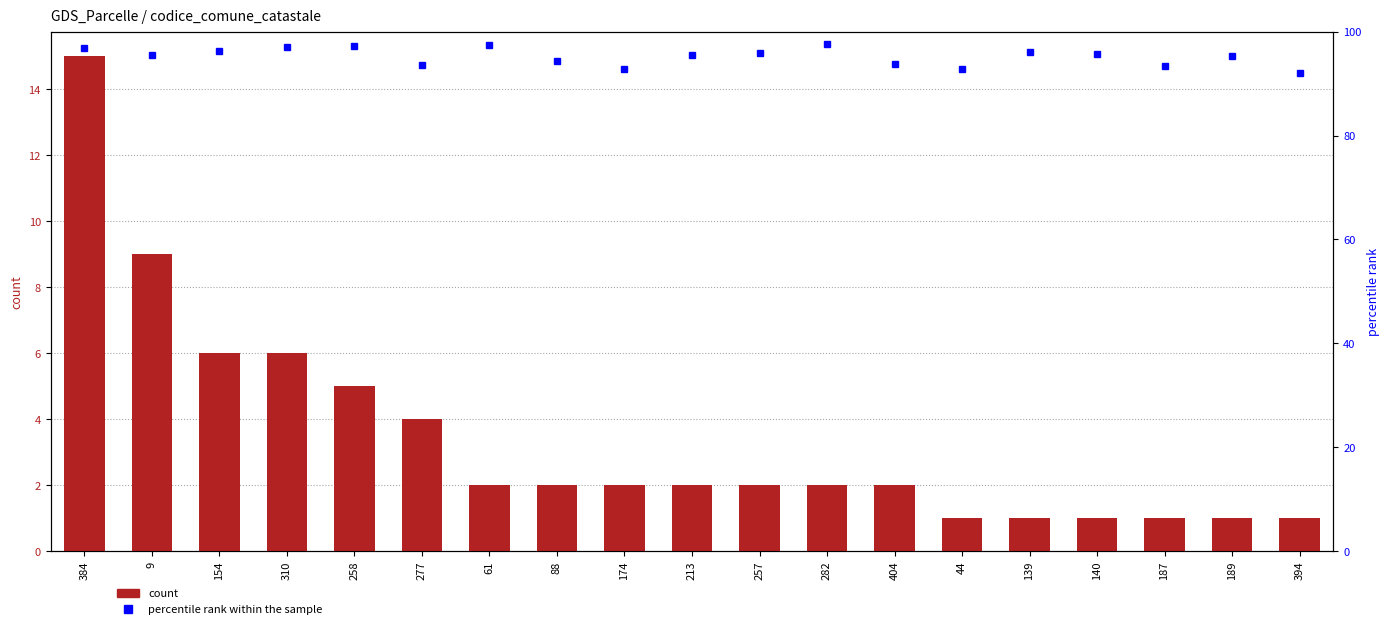

What is the difference between the highest and lowest values at 282?

95.6